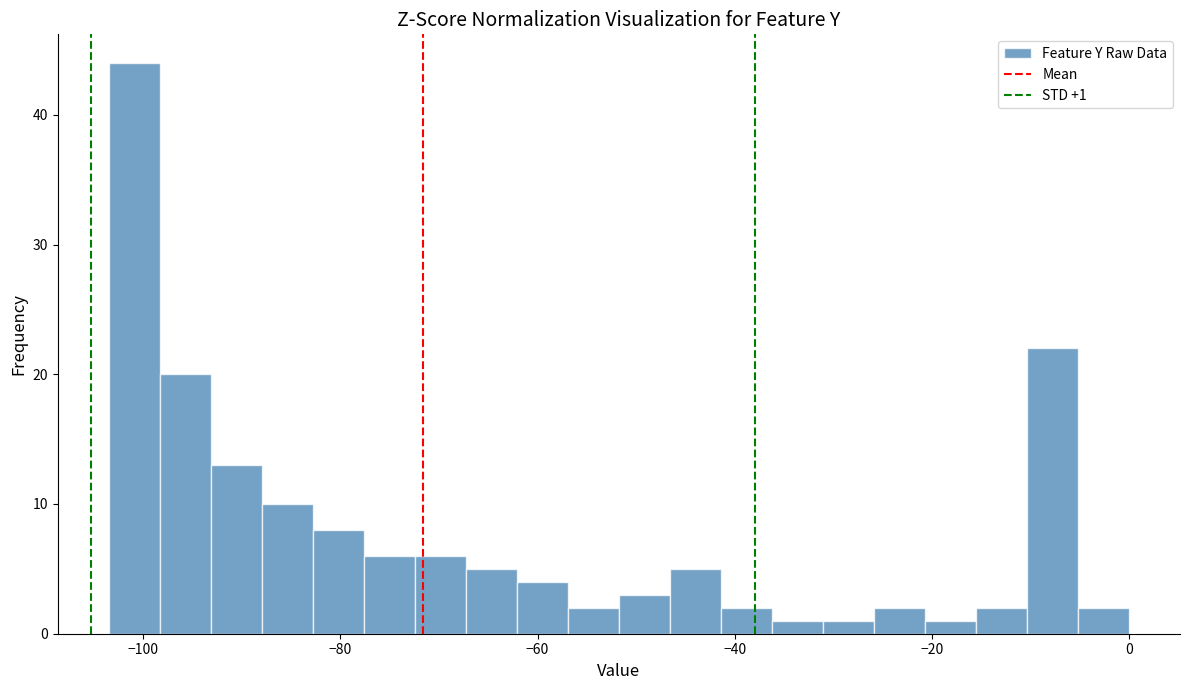

Around what value on the x-axis is the tallest bar? Give the approximate position of its centre, as read against the axis.

-100